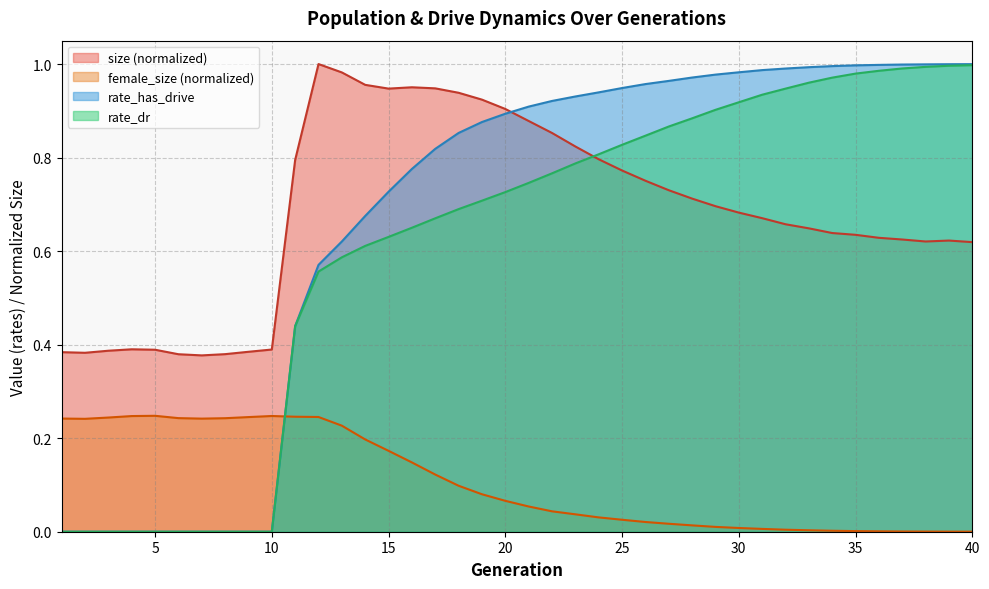

What are all the series names shown in the legend?

size (normalized), female_size (normalized), rate_has_drive, rate_dr